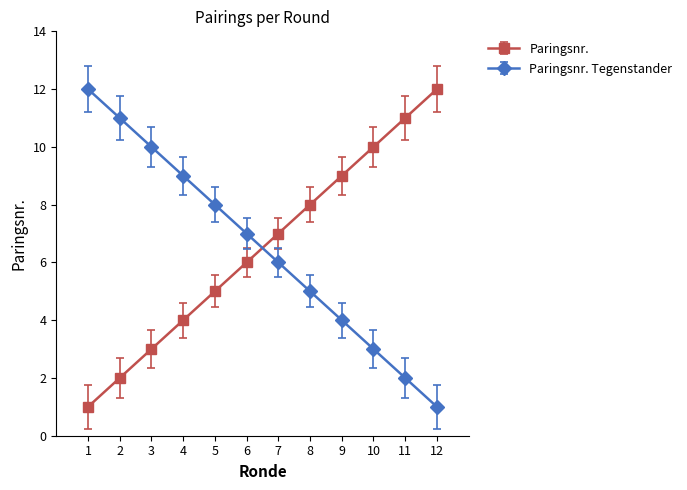

What is the maximum value shown in the chart?

12